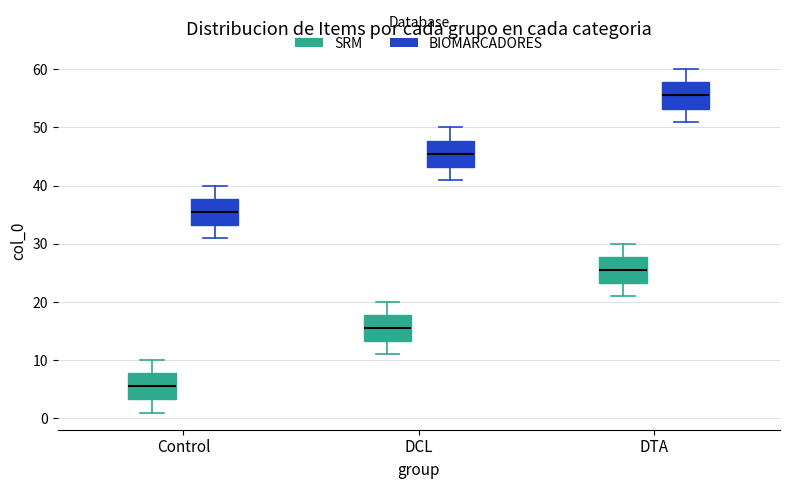

Reading left to right, transcribe this box plot: for each box, give where its median line is, the range the box spans, and where its two whiskers end, as read against the y-axis. The values are not printed on the chart, so give them approximately, as read against the axis.

Control (SRM): median 6, box 3 to 8, whiskers 1 to 10
Control (BIOMARCADORES): median 36, box 33 to 38, whiskers 31 to 40
DCL (SRM): median 16, box 13 to 18, whiskers 11 to 20
DCL (BIOMARCADORES): median 46, box 43 to 48, whiskers 41 to 50
DTA (SRM): median 26, box 23 to 28, whiskers 21 to 30
DTA (BIOMARCADORES): median 56, box 53 to 58, whiskers 51 to 60